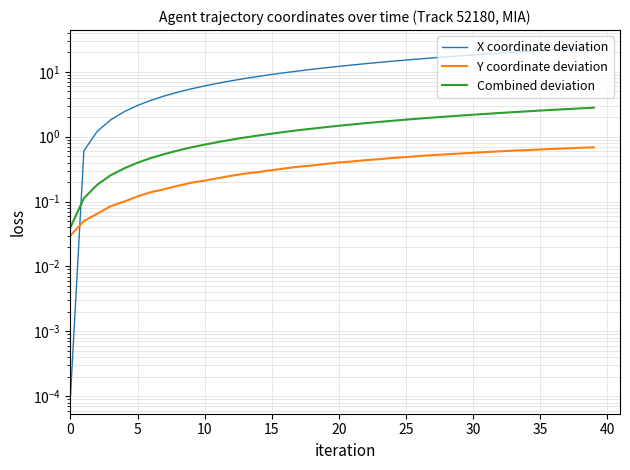

What is the average value of the Y coordinate deviation series?

0.4